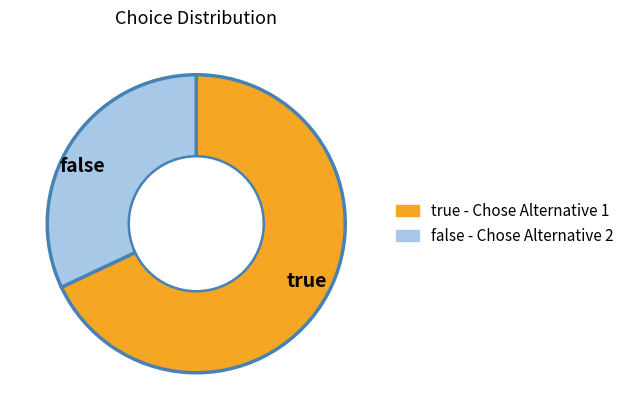

Which slice is the smallest?

false